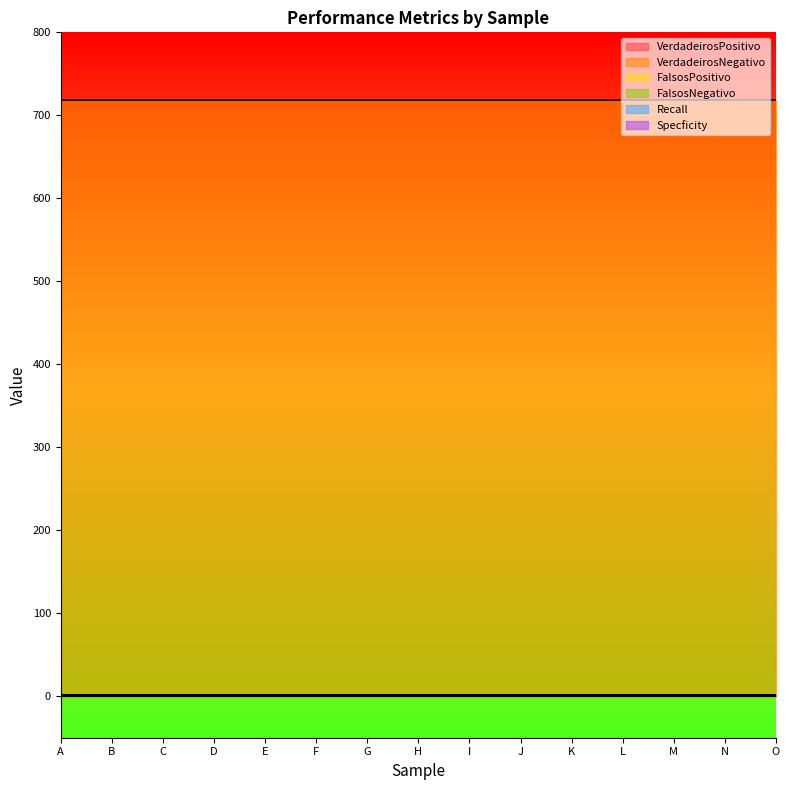

Reading right to left, what are all the values shown in this chart?

VerdadeirosPositivo: O=0.0	N=0.0	M=0.0	L=0.0	K=0.0	J=0.0	I=0.0	H=0.0	G=0.0	F=0.0	E=0.0	D=0.0	C=0.0	B=0.0	A=0.0
VerdadeirosNegativo: O=718.0	N=718.0	M=718.0	L=718.0	K=718.0	J=718.0	I=718.0	H=718.0	G=718.0	F=718.0	E=718.0	D=718.0	C=718.0	B=718.0	A=718.0
FalsosPositivo: O=1.0	N=1.0	M=1.0	L=1.0	K=1.0	J=1.0	I=1.0	H=1.0	G=1.0	F=1.0	E=1.0	D=1.0	C=1.0	B=1.0	A=1.0
FalsosNegativo: O=2.0	N=2.0	M=2.0	L=2.0	K=2.0	J=2.0	I=2.0	H=2.0	G=2.0	F=2.0	E=2.0	D=2.0	C=2.0	B=2.0	A=2.0
Recall: O=0.0	N=0.0	M=0.0	L=0.0	K=0.0	J=0.0	I=0.0	H=0.0	G=0.0	F=0.0	E=0.0	D=0.0	C=0.0	B=0.0	A=0.0
Specficity: O=1.0	N=1.0	M=1.0	L=1.0	K=1.0	J=1.0	I=1.0	H=1.0	G=1.0	F=1.0	E=1.0	D=1.0	C=1.0	B=1.0	A=1.0